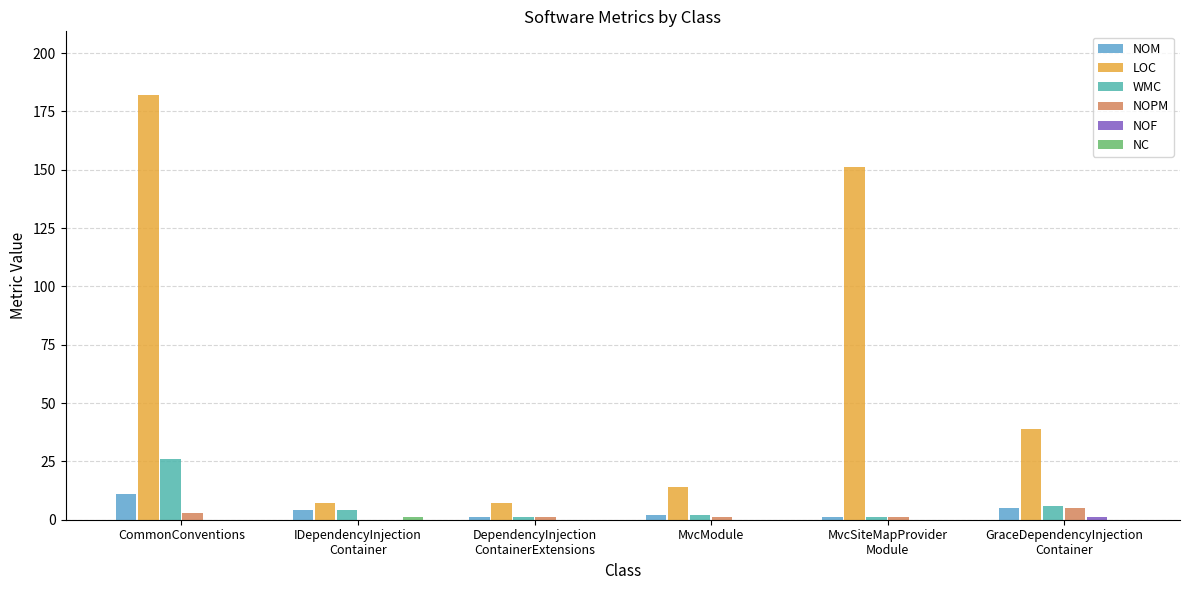

What is the sum of all WMC values?

40